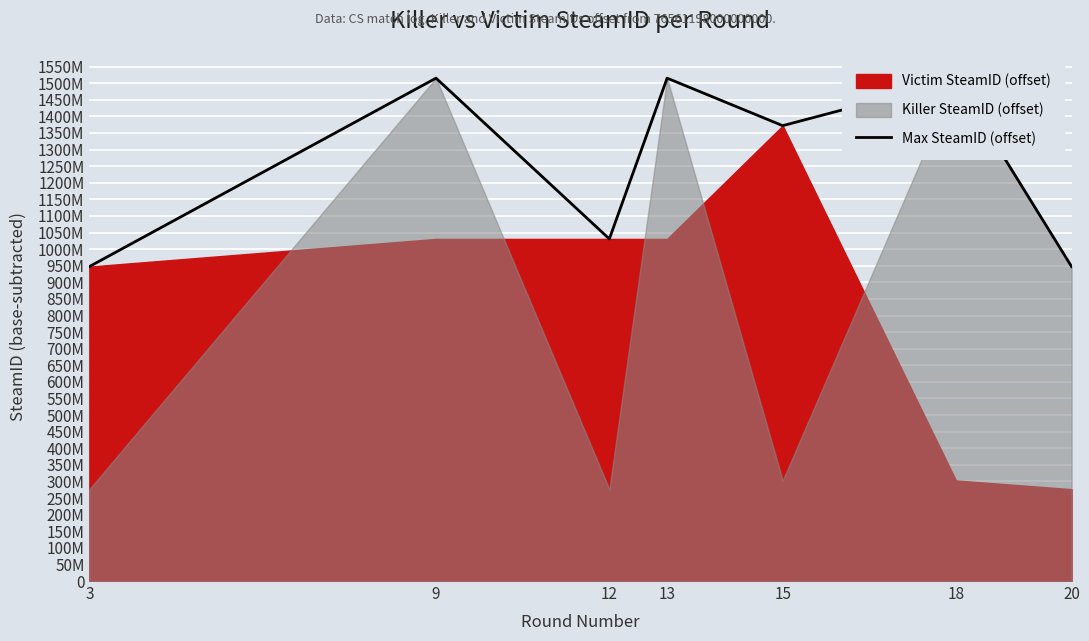

How many points are higher than both their immediate neighbors (excluding endpoints)?

3